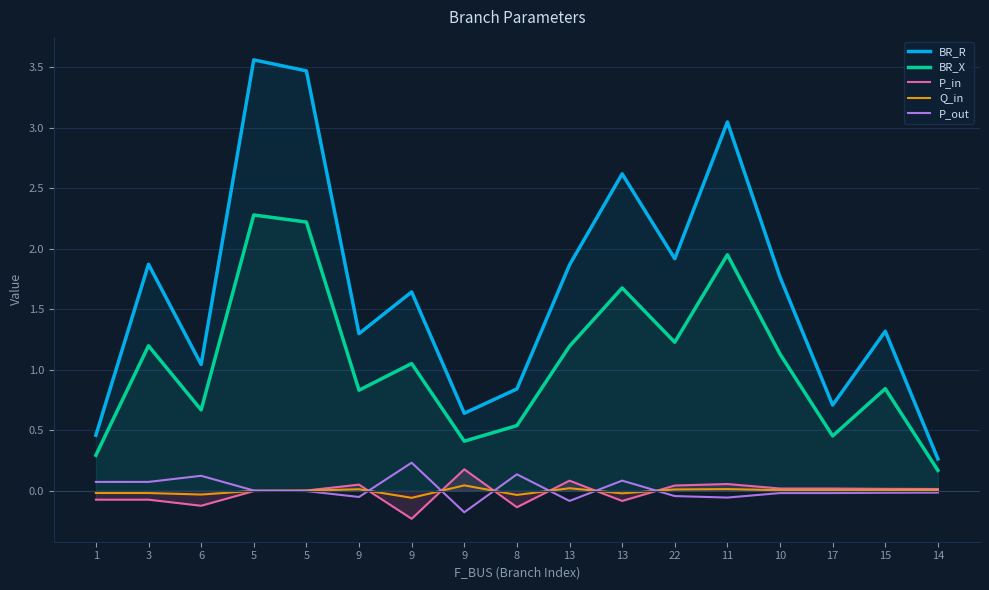

What is the sum of the BR_X values at 5 and 10?

3.4